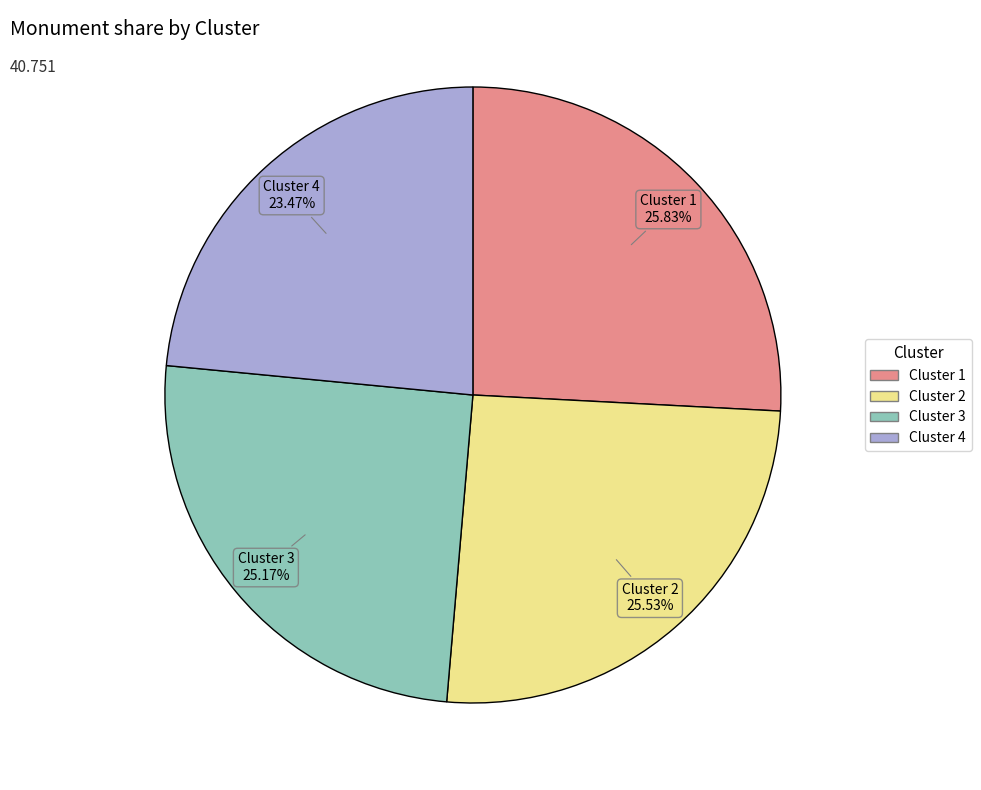

Is it true that Cluster 4 is 23% of the pie?

True